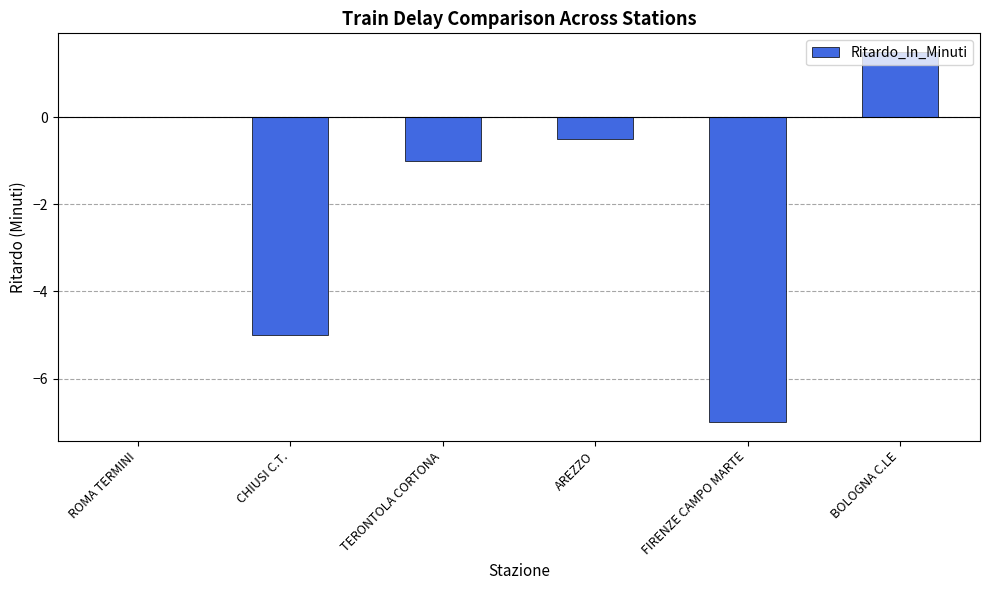

The chart shows a value of -11.0 at FIRENZE CAMPO MARTE. True or false?

False